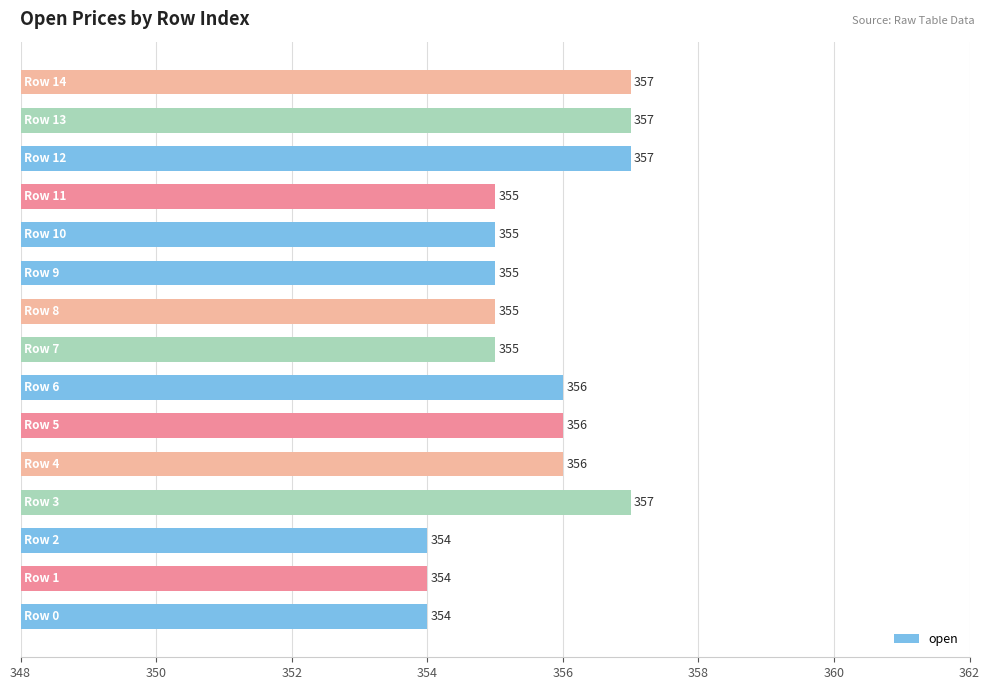

What is the minimum value shown in the chart?

354